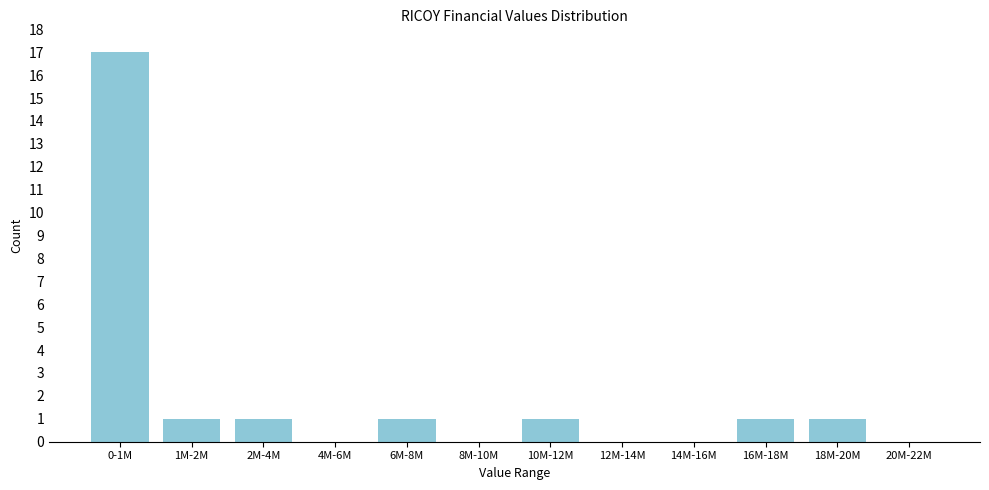

Reading left to right, extract all data points from this chart.

0-1M=17	1M-2M=1	2M-4M=1	4M-6M=0	6M-8M=1	8M-10M=0	10M-12M=1	12M-14M=0	14M-16M=0	16M-18M=1	18M-20M=1	20M-22M=0